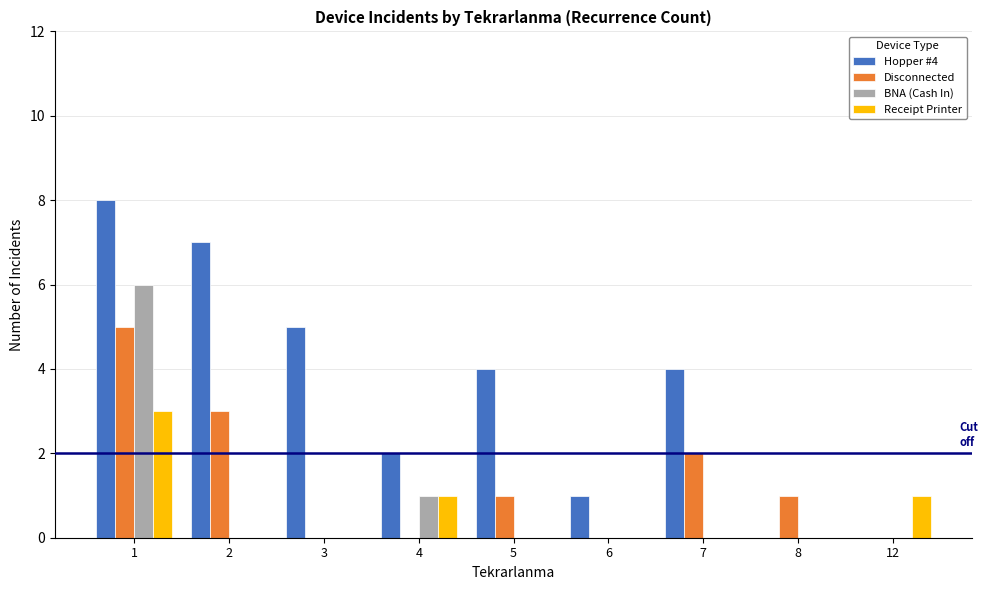

Which series has the widest spread of values?

Hopper #4